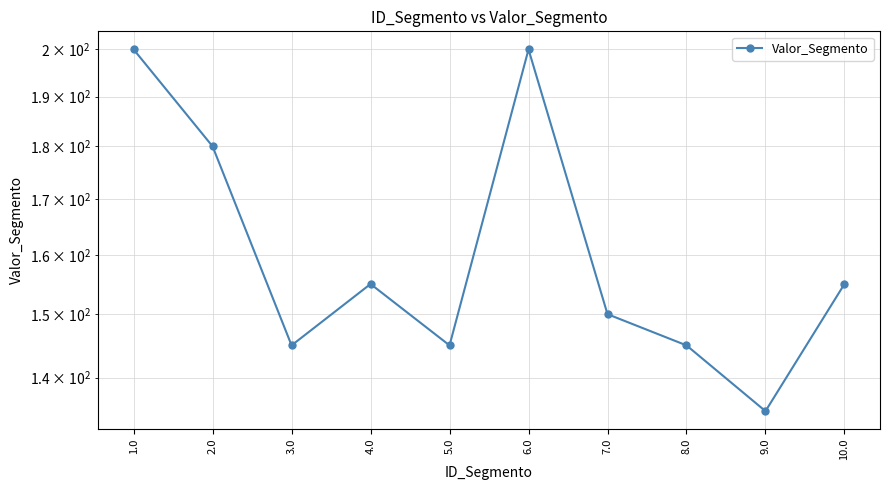

Which has a higher value, 3.0 or 7.0?

7.0